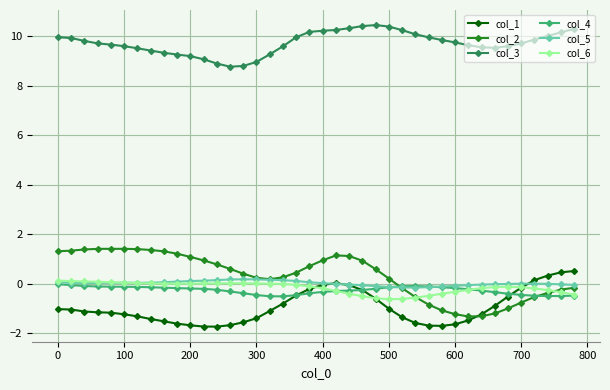

Which series has the largest total across all categories?

col_3